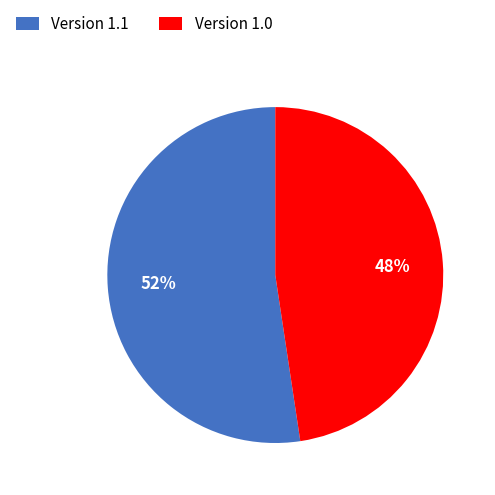

Is it true that Version 1.0 is 48% of the pie?

True